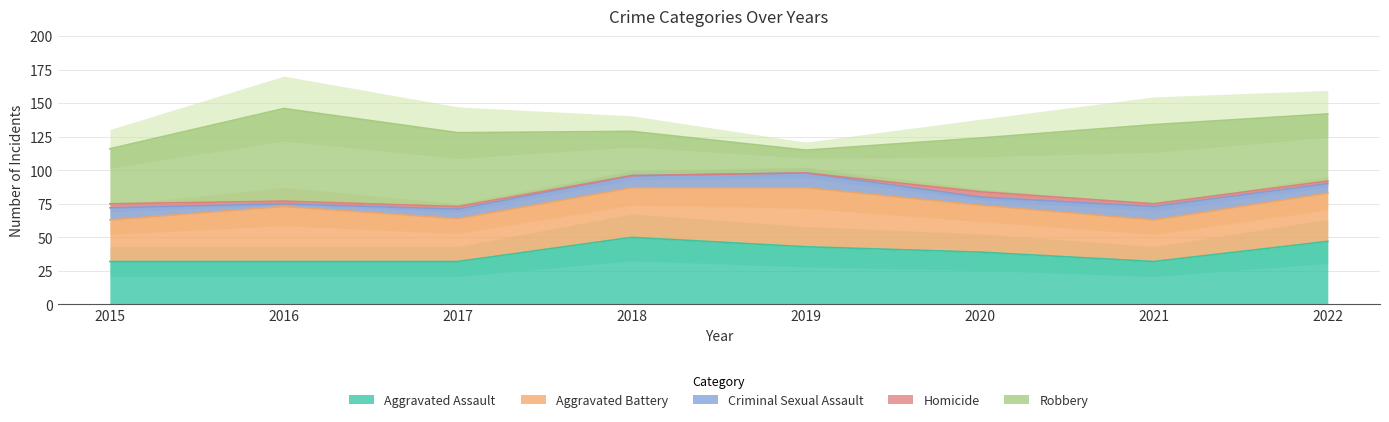

The value of Robbery at 2020 is 15. True or false?

False